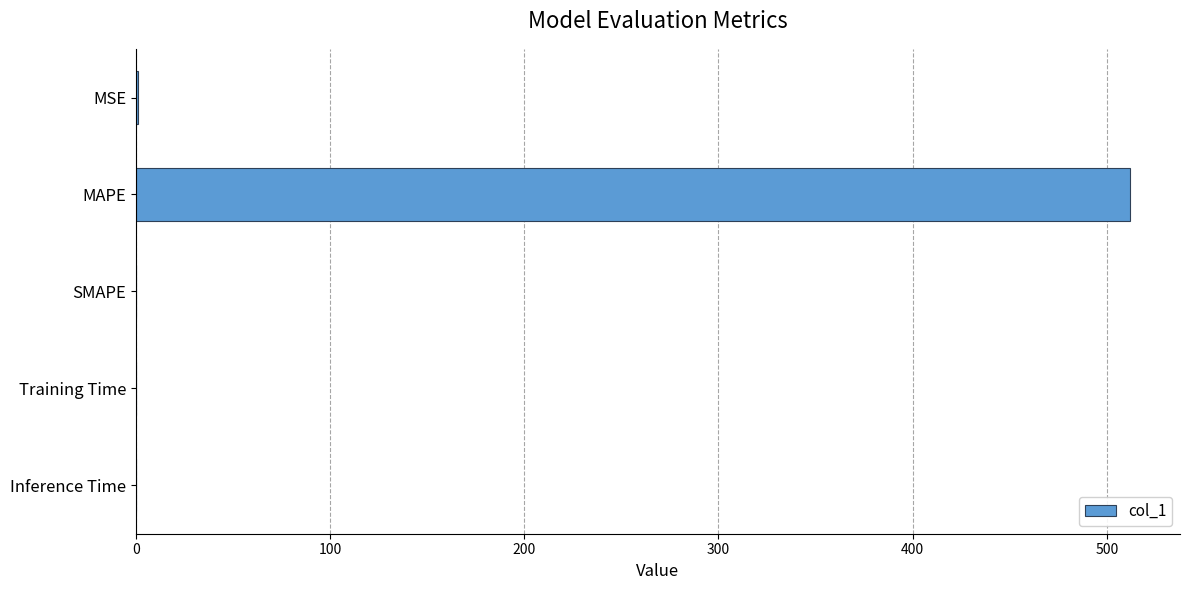

What is the sum of all values?

513.0